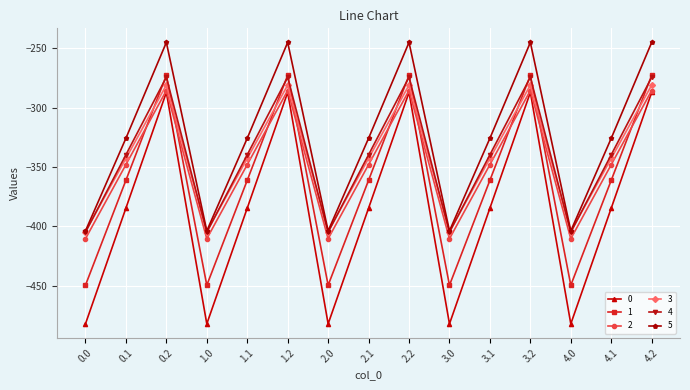

Which series has the largest total across all categories?

5